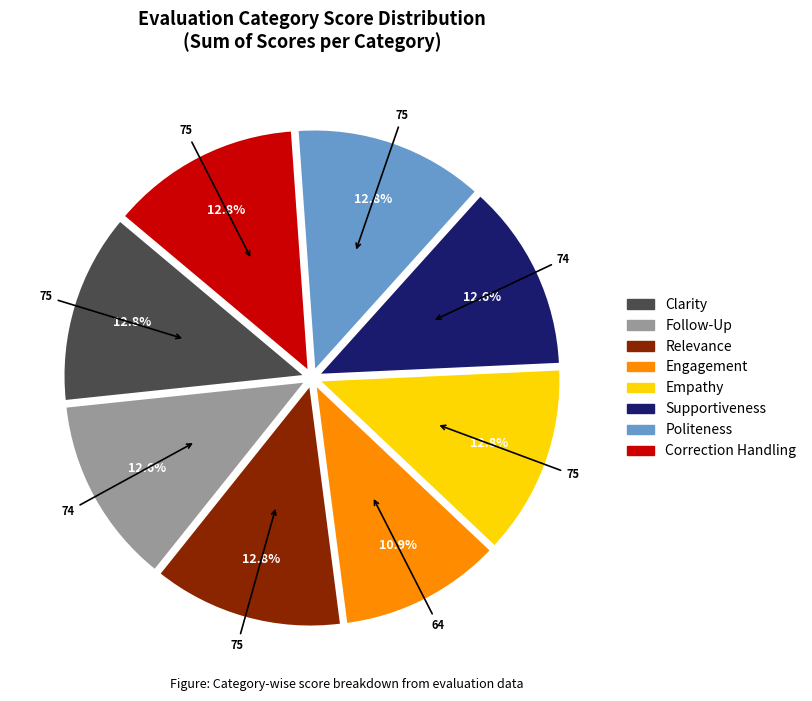

What percentage is the Clarity slice, to the nearest percent?

13%